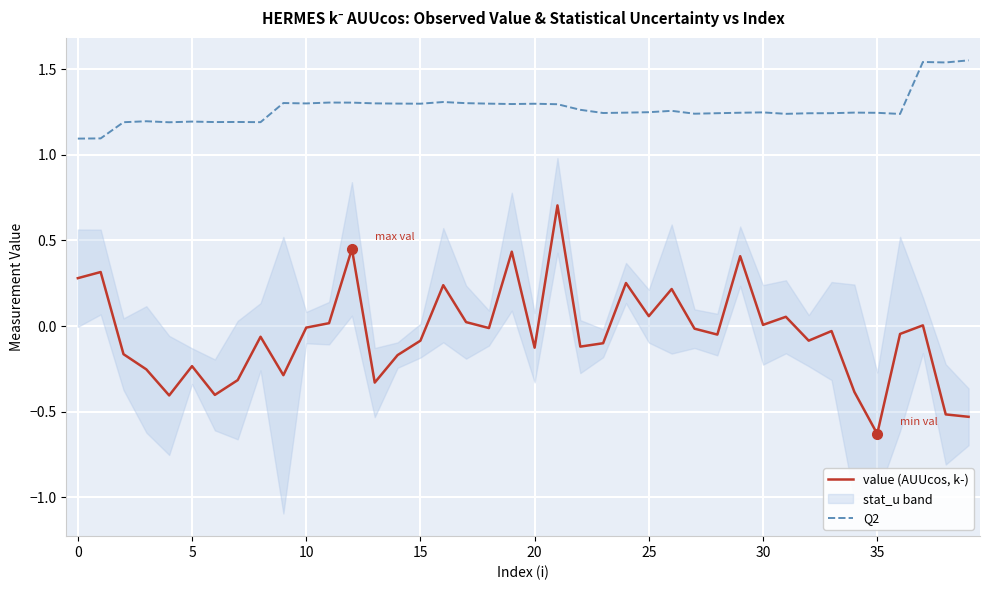

What is the lowest value of the Q2 series?

1.1